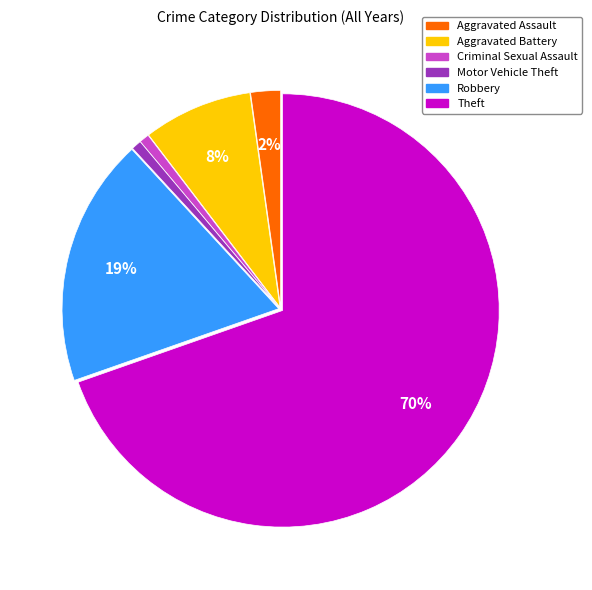

What is the largest slice in the pie chart?

Theft